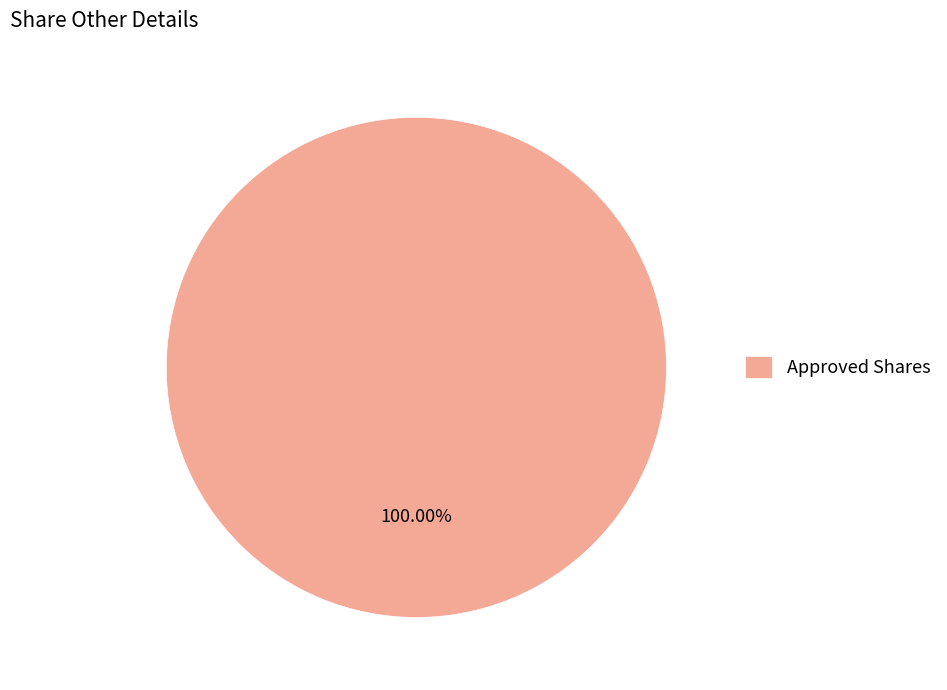

True or false: Approved Shares accounts for 91% of the total.

False